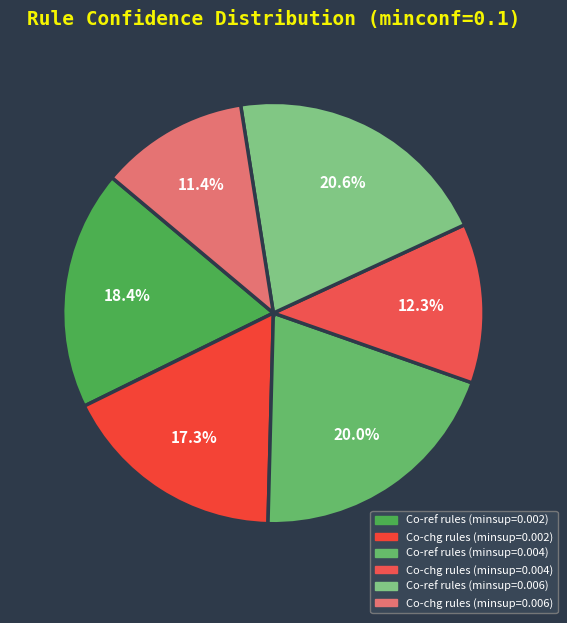

To the nearest percent, what is the combined percentage of Co-ref rules (minsup=0.004) and Co-chg rules (minsup=0.002)?

37%